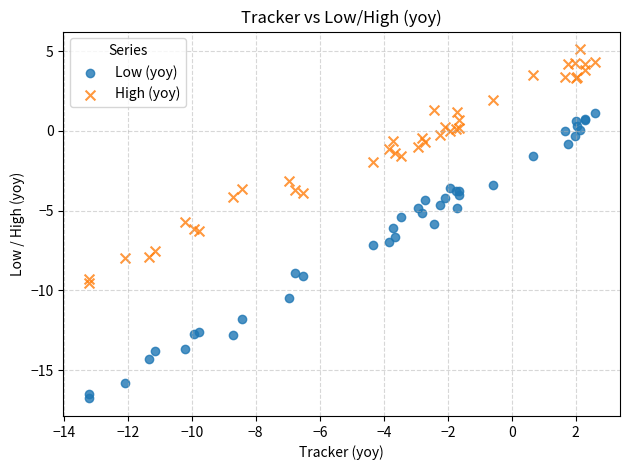

Which series contains the highest Y value?

High (yoy)